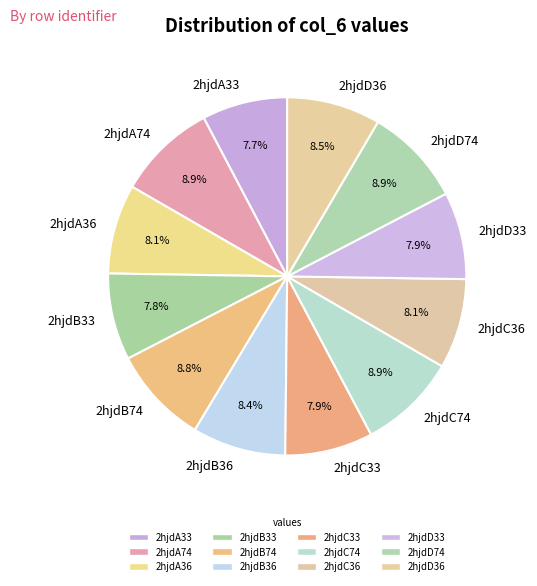

To the nearest percent, what percentage of the pie is 2hjdD33?

8%